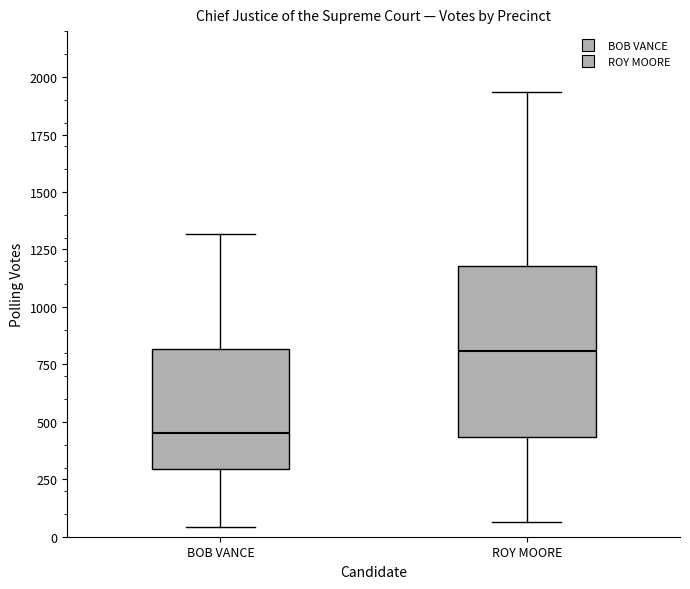

Reading left to right, transcribe this box plot: for each box, give where its median line is, the range the box spans, and where its two whiskers end, as read against the y-axis. The values are not printed on the chart, so give them approximately, as read against the axis.

BOB VANCE: median 450, box 300 to 800, whiskers 50 to 1300
ROY MOORE: median 800, box 450 to 1200, whiskers 50 to 1950